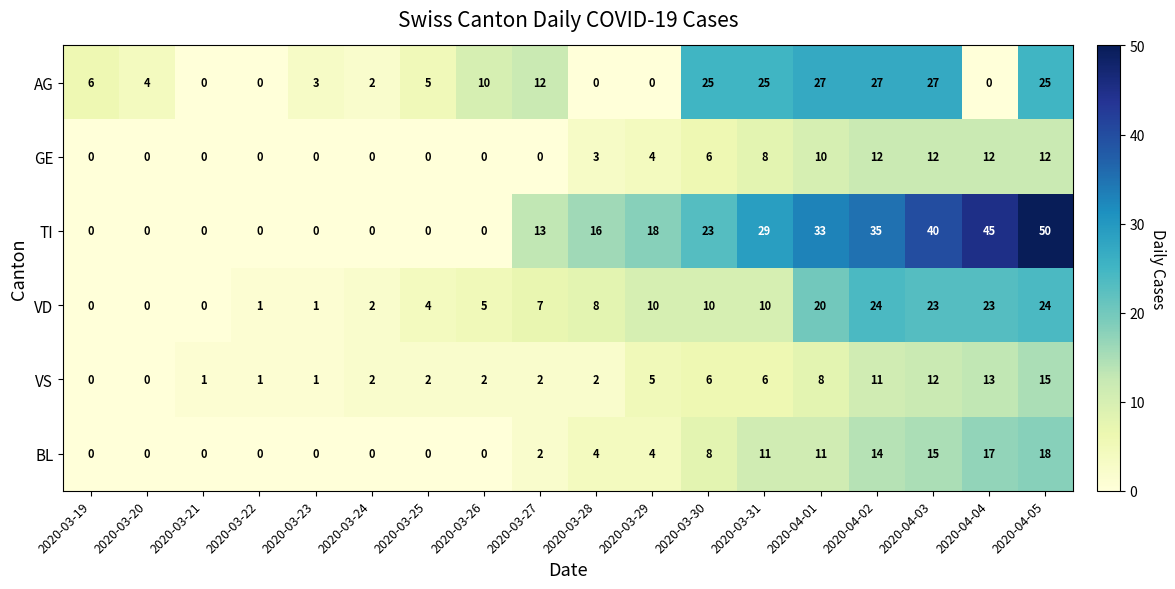

How many BL values are between 0 and 11?

14